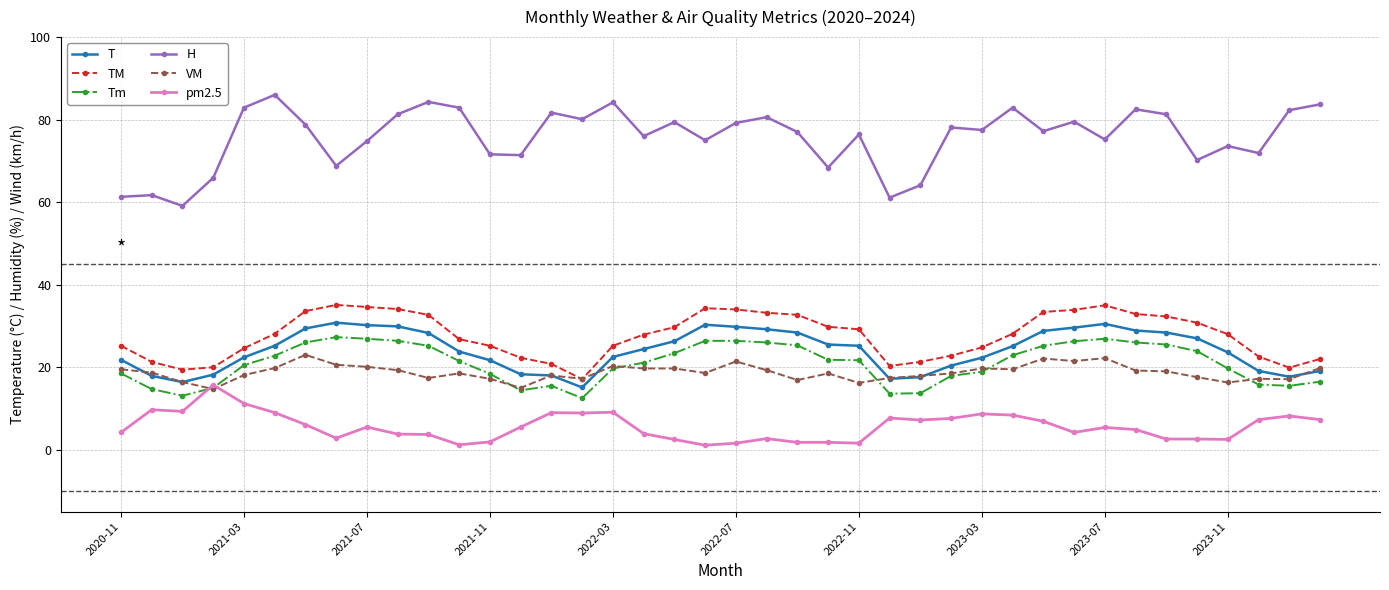

What is the value of the Tm point at the 8th from the left?

27.3